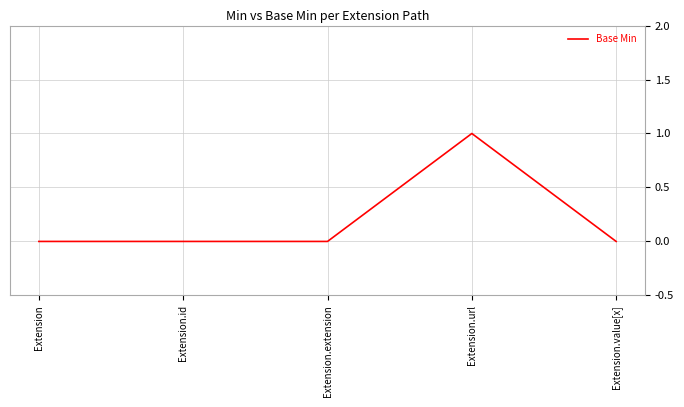

Which has a higher value, Extension.value[x] or Extension.url?

Extension.url